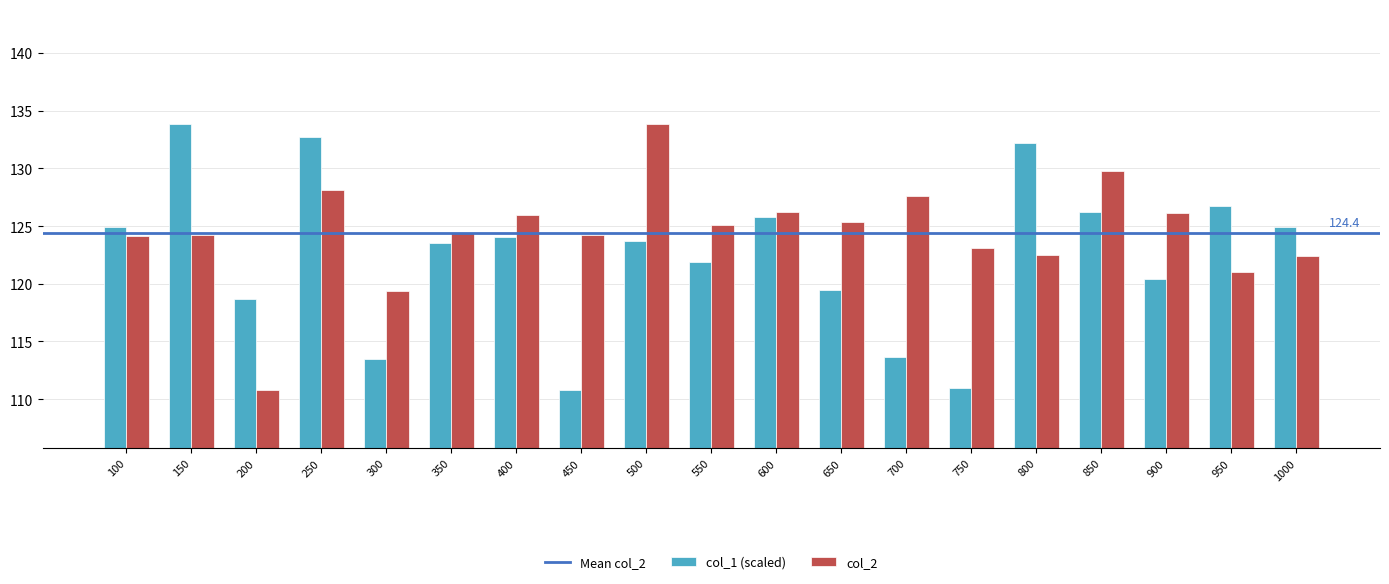

What is the lowest value of the col_1 (scaled) series?

110.7